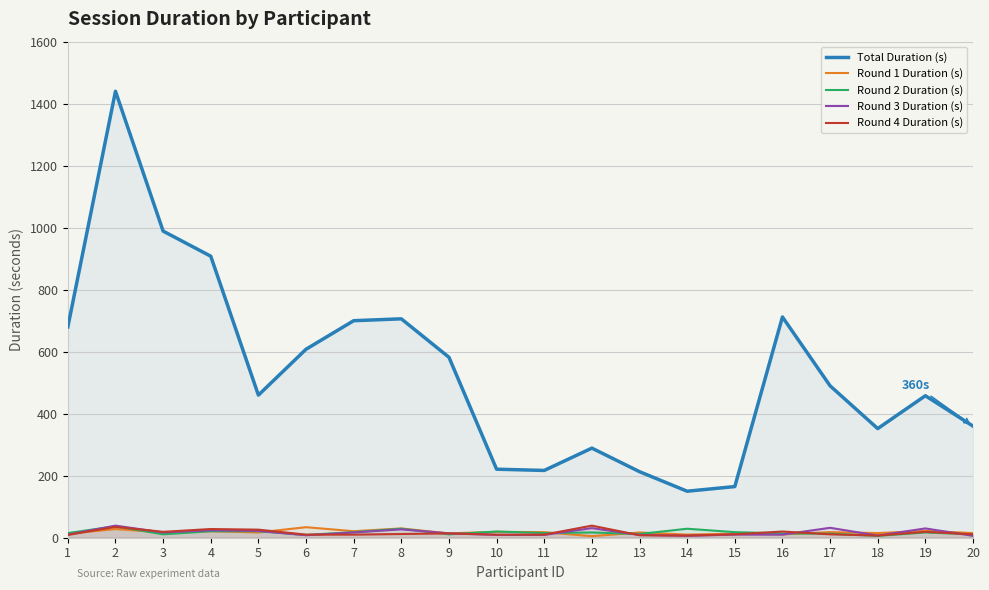

At which label is Round 4 Duration (s) closest to 23?

5